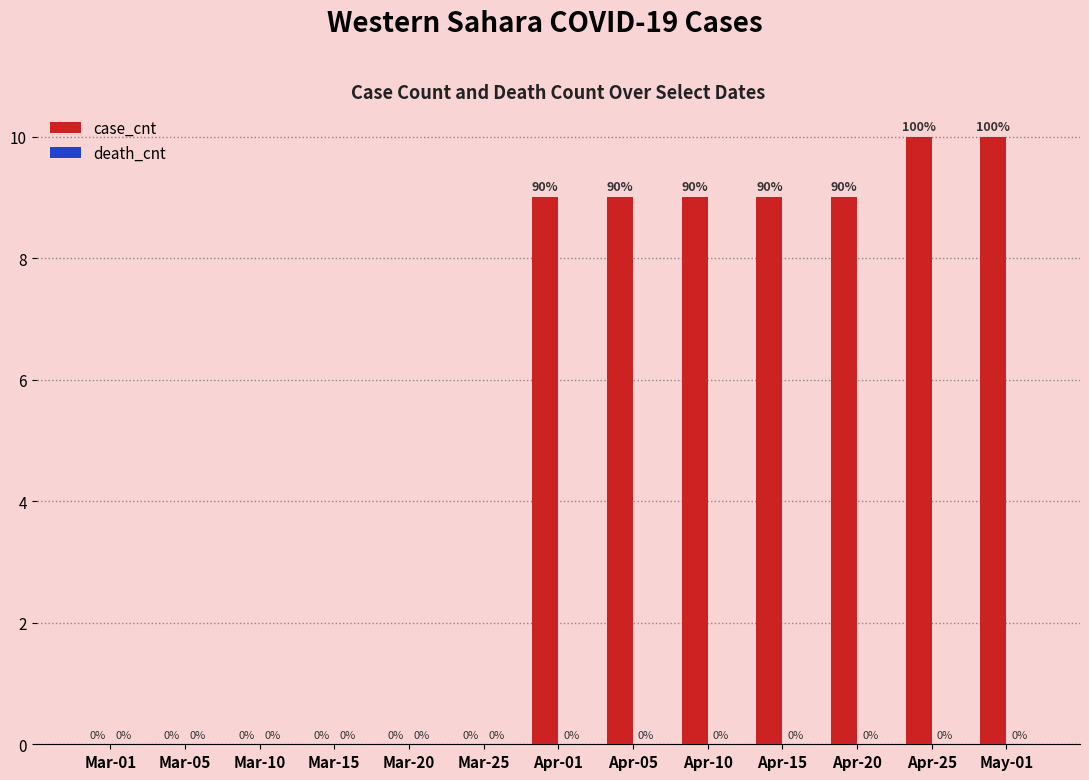

What is the change in value from Apr-15 to Apr-25?

+1